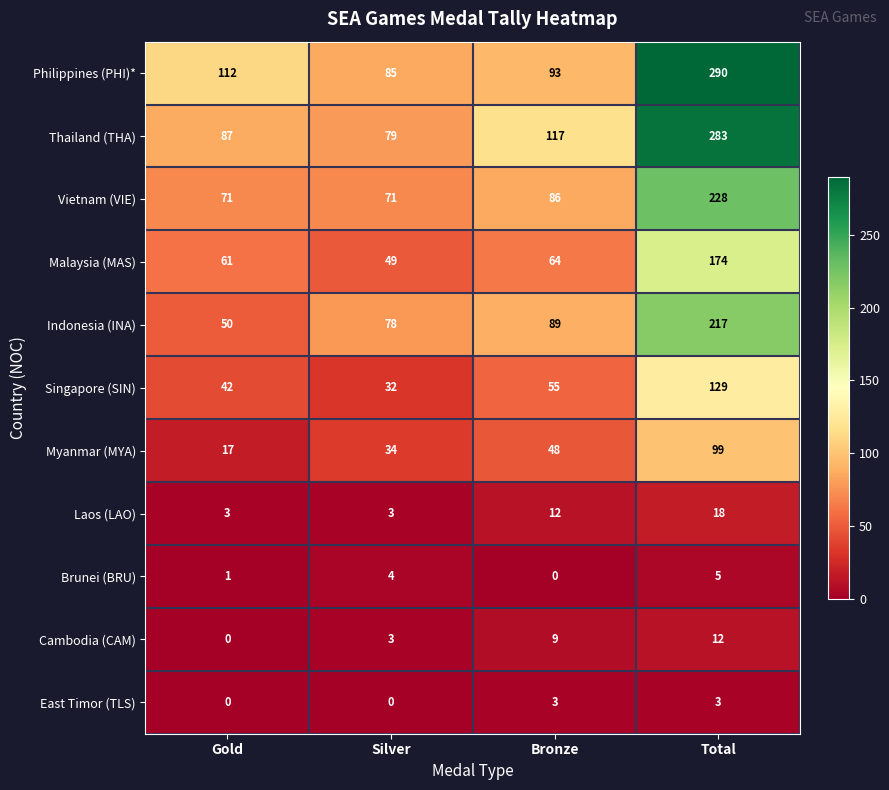

True or false: Indonesia (INA) has a value of 50 at Gold.

True